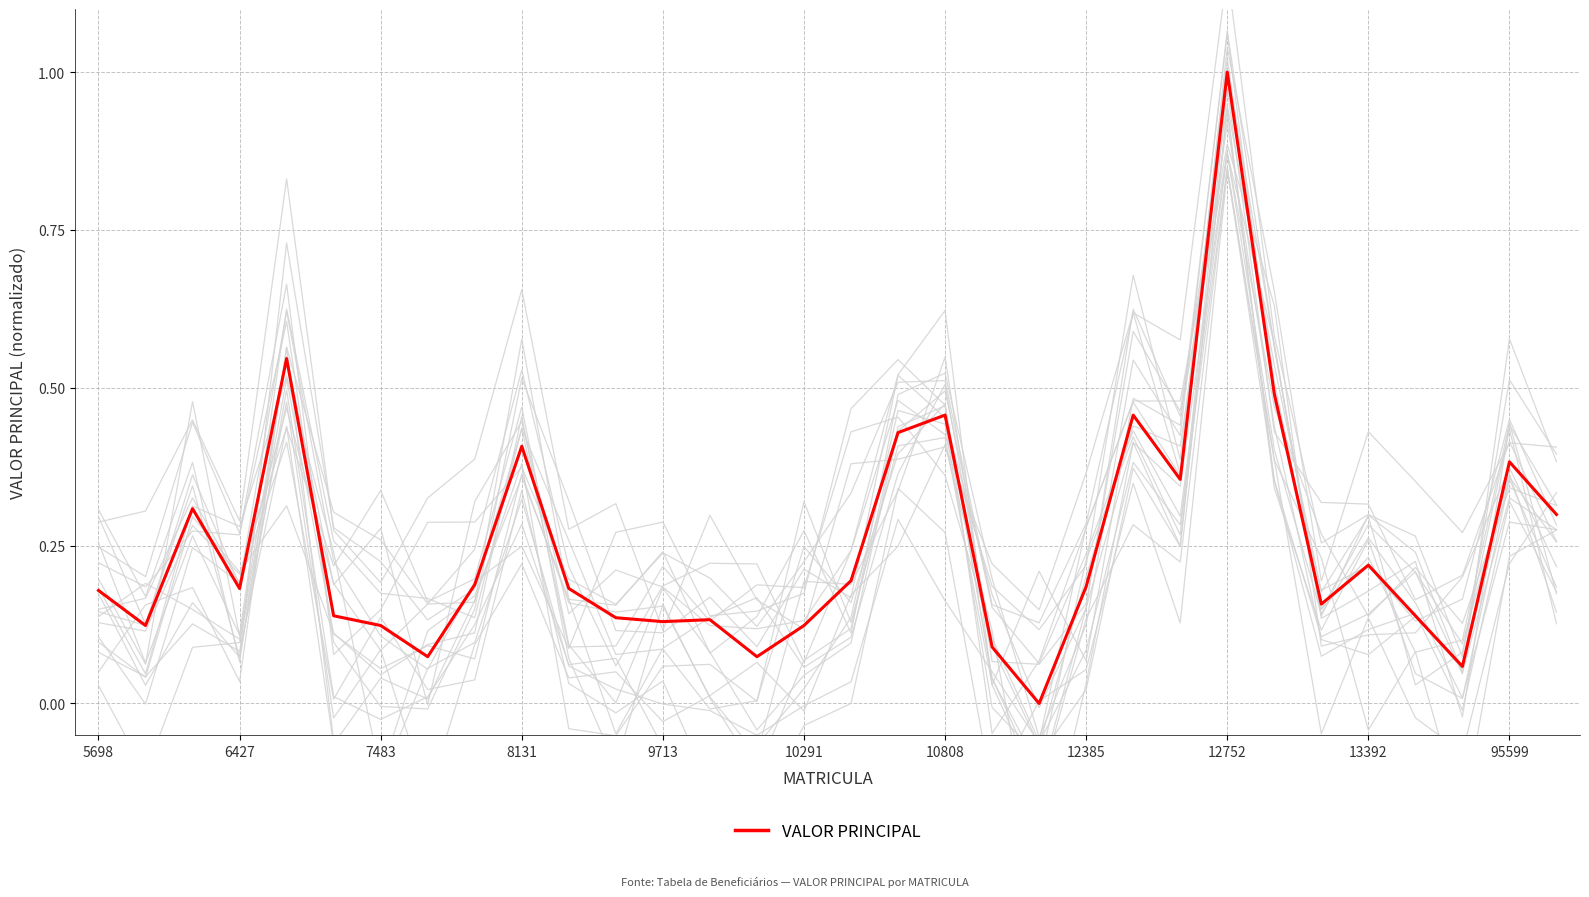

How many lines are shown in the chart?

1